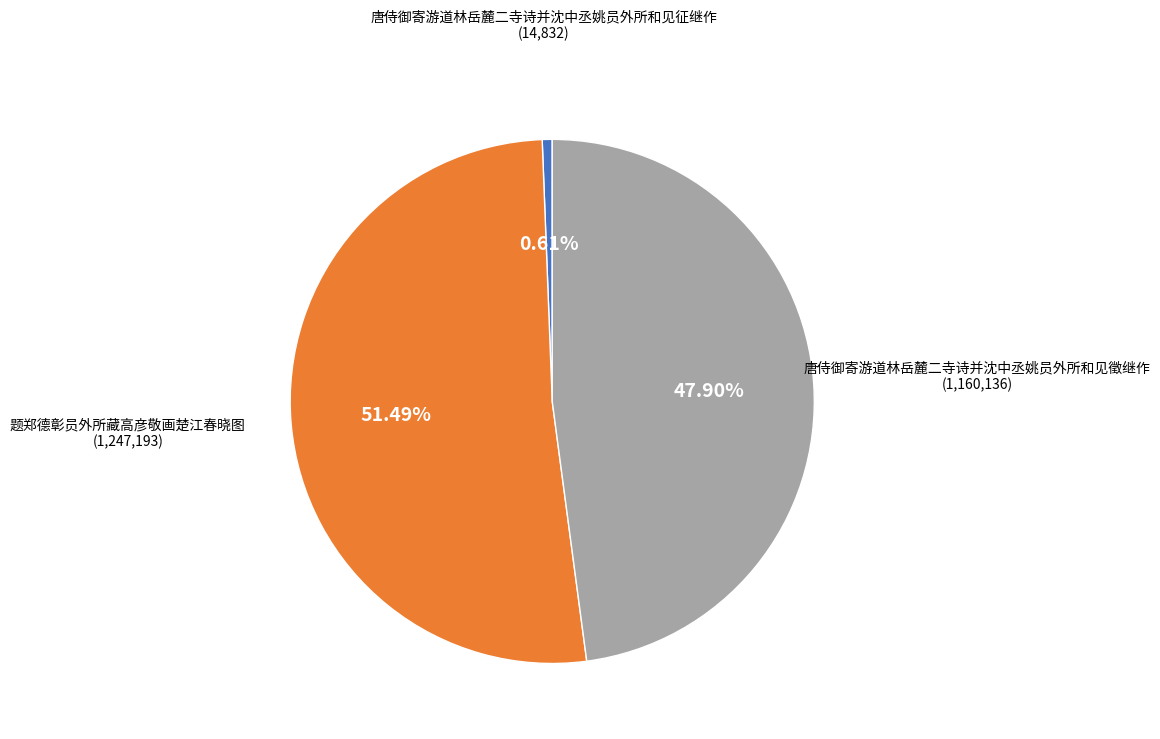

Is there a majority slice in this chart?

Yes